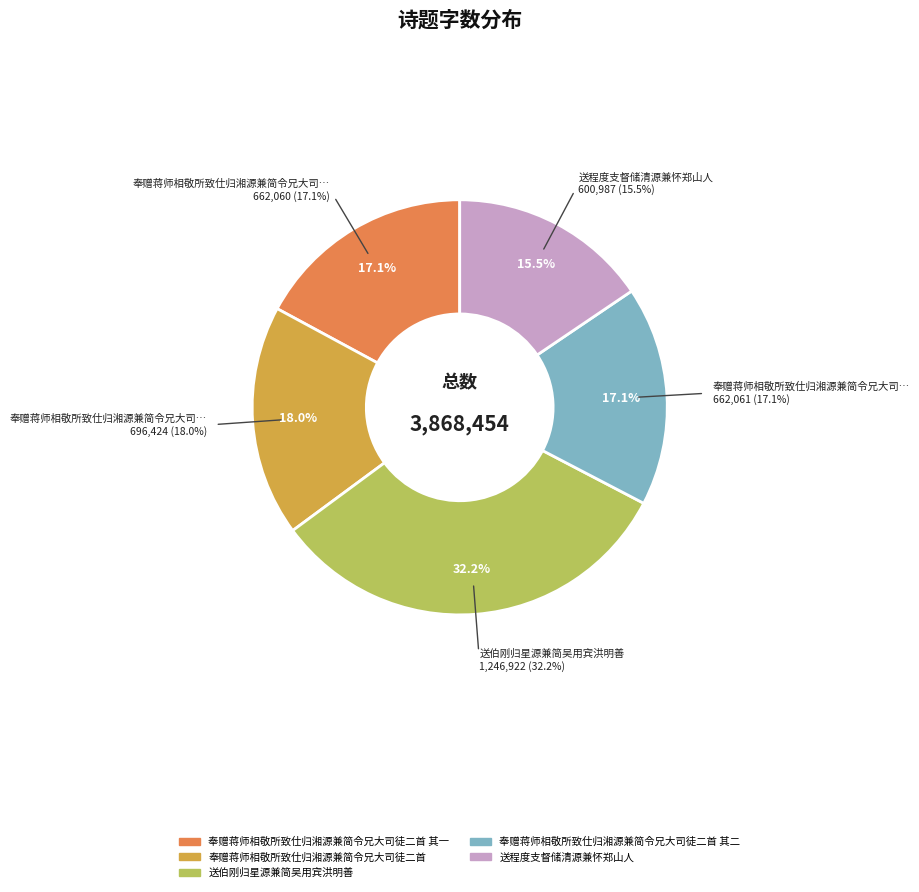

Count the number of slices in the pie.

5